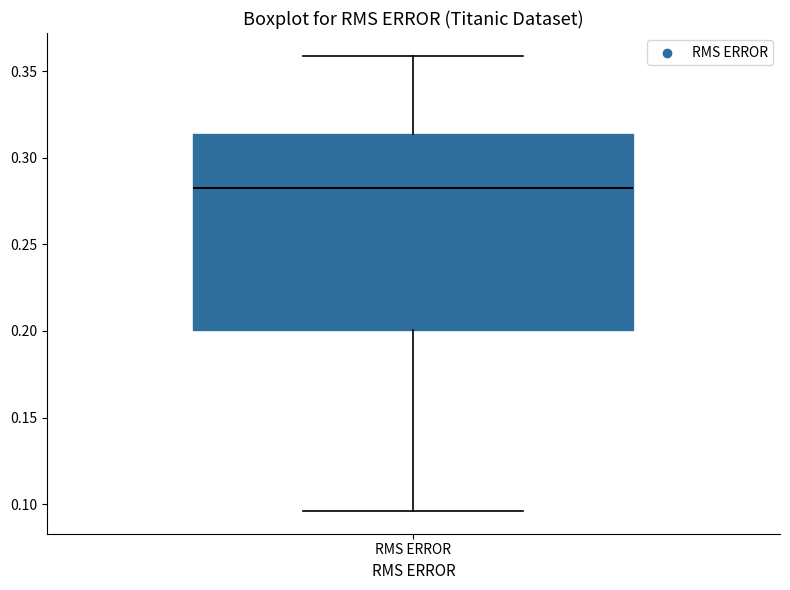

Where does the median line of the box for RMS ERROR sit on the y-axis? The values are not printed on the chart, so give them approximately, as read against the axis.

0.280